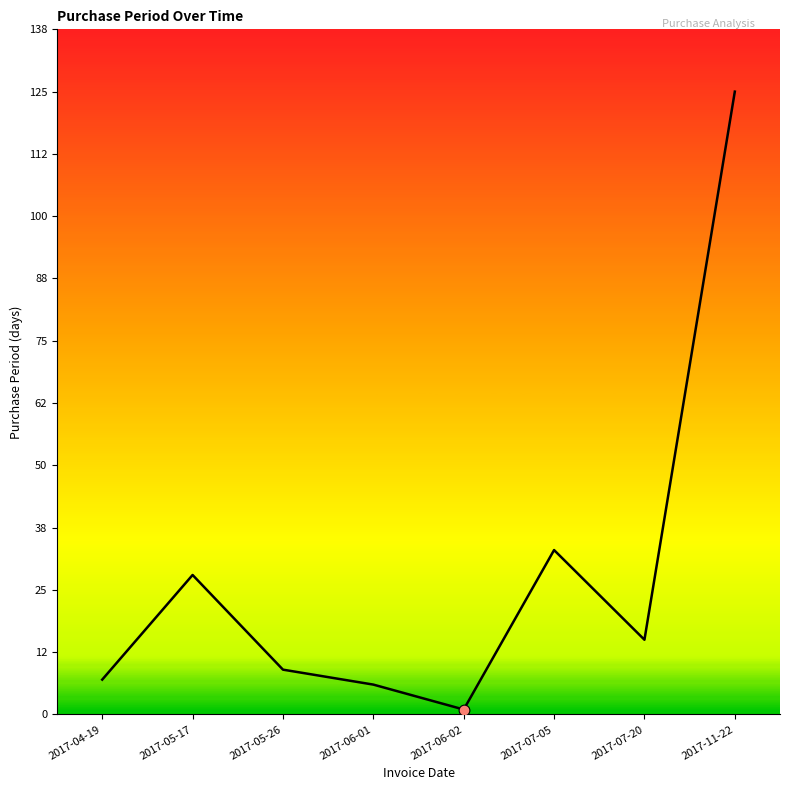

What is the change in value from 2017-04-19 to 2017-11-22?

+118